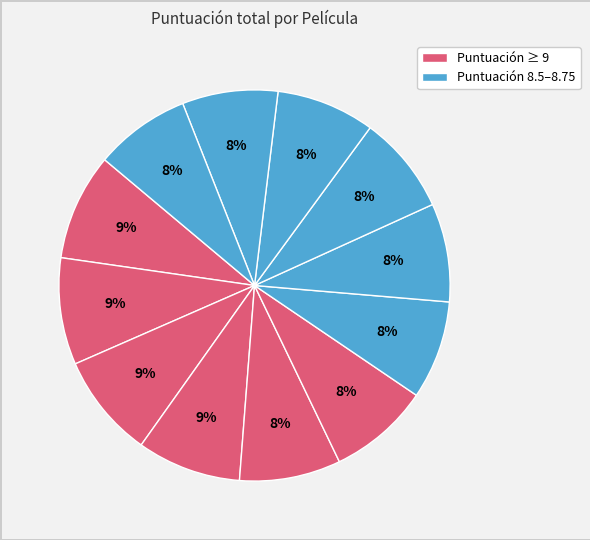

Rank the categories by value from highest to lowest.

Doctor Strange, Guardianes de la galaxia, Coco, Dune: Parte Dos, Vaiana, Morbius, Elemental, Del revés, Del revés 2, Un espía y medio, The Black Phone, Dune: Parte Uno